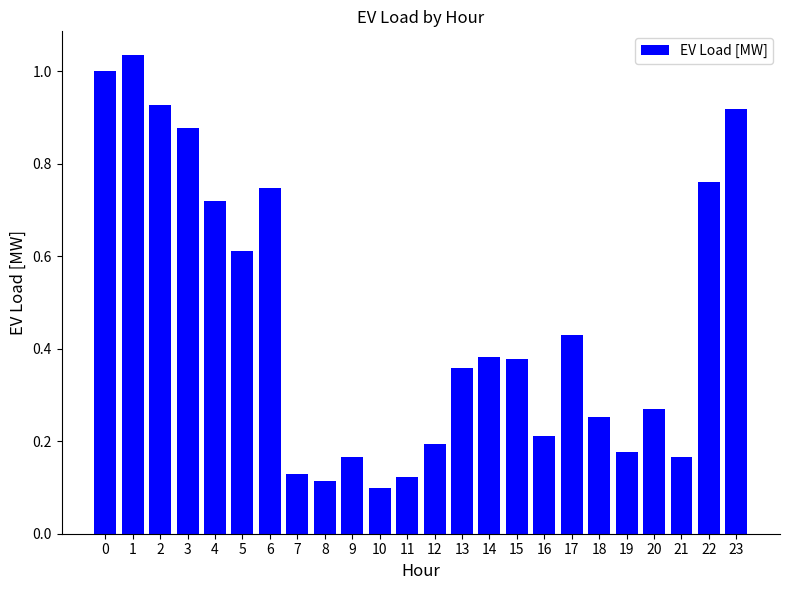

What is the average value?

0.5